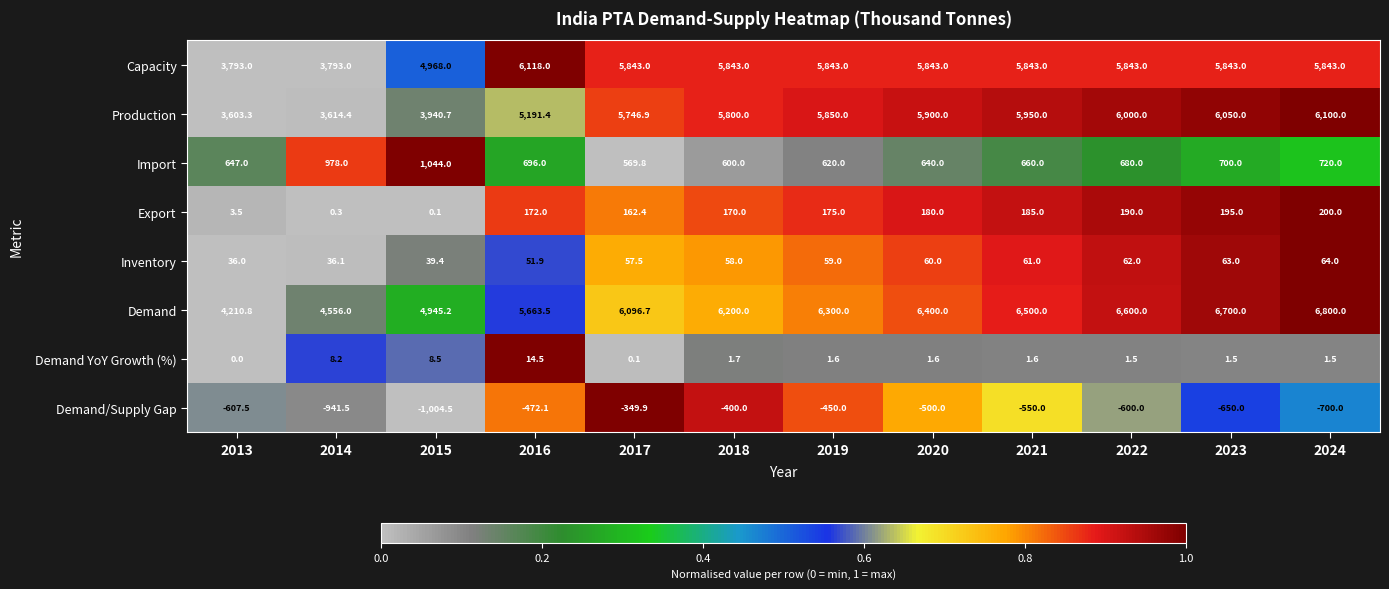

What is the total value across all series at 2021?

18650.6